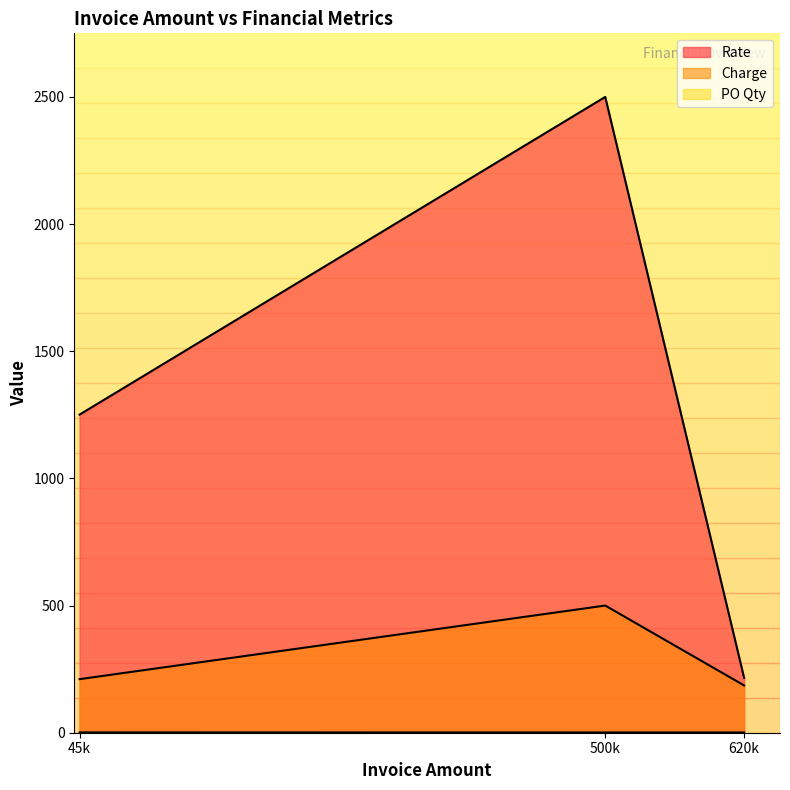

What is the approximate value of PO Qty at 620000?

1.0